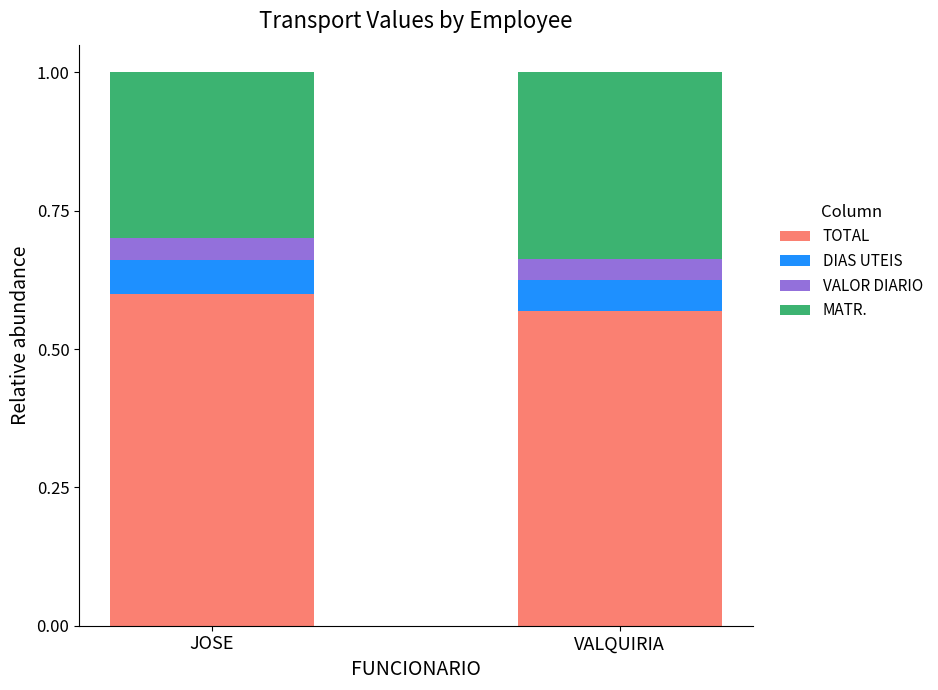

At which label is TOTAL closest to 0?

VALQUIRIA